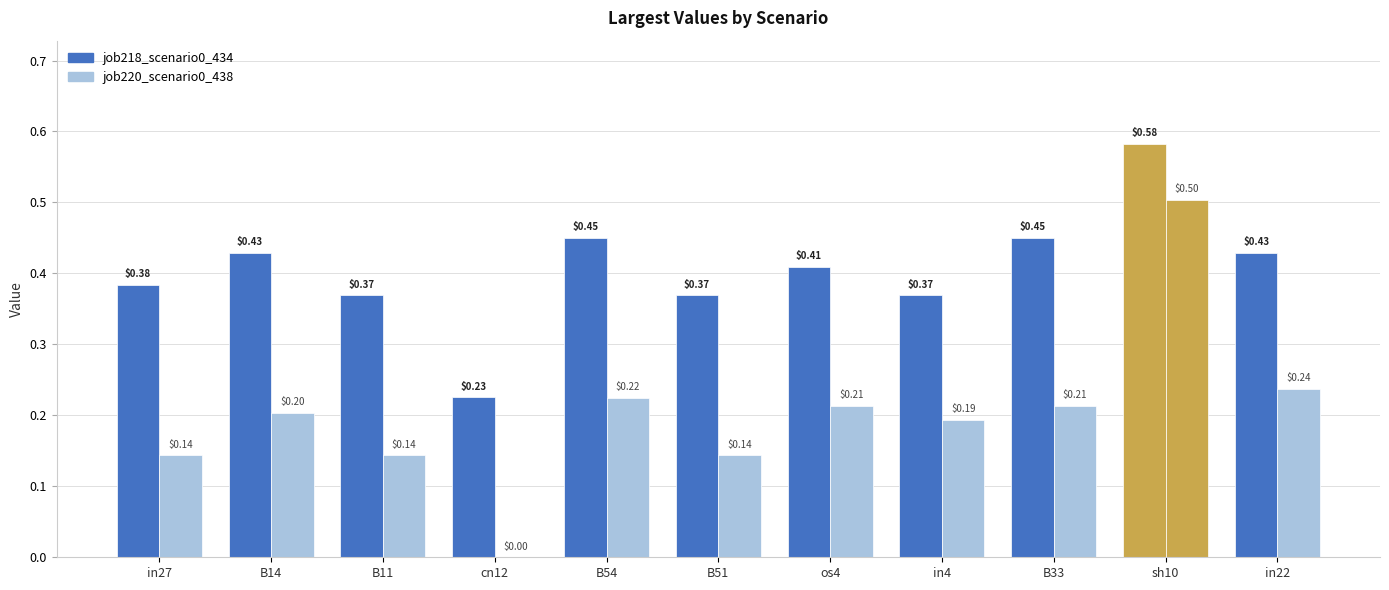

What is the label of the 4th bar from the left?

cn12